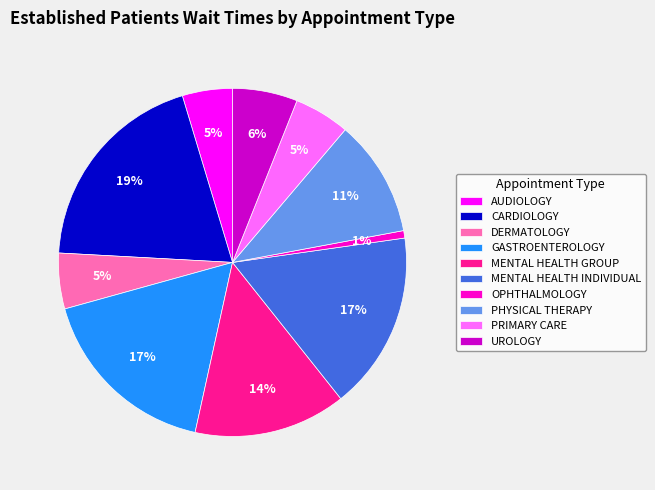

To the nearest percent, what portion does UROLOGY represent?

6%